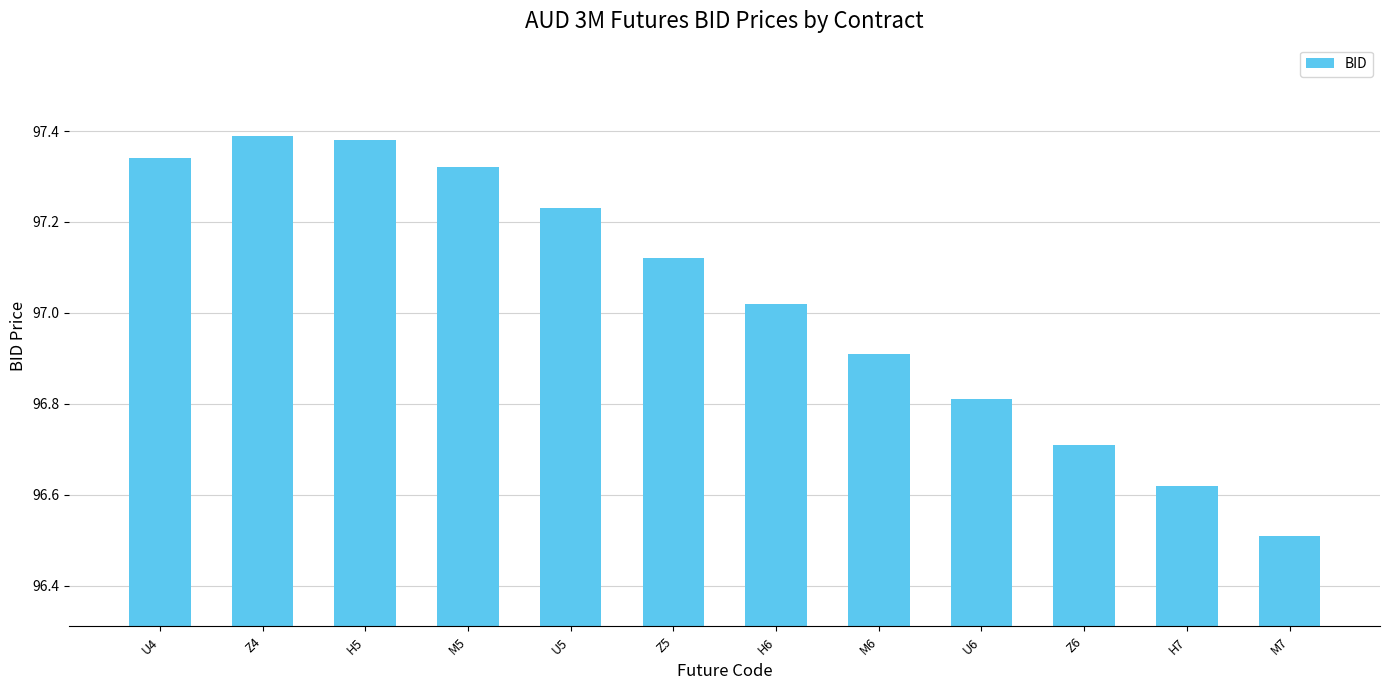

Which category has the lowest value across all series?

M7